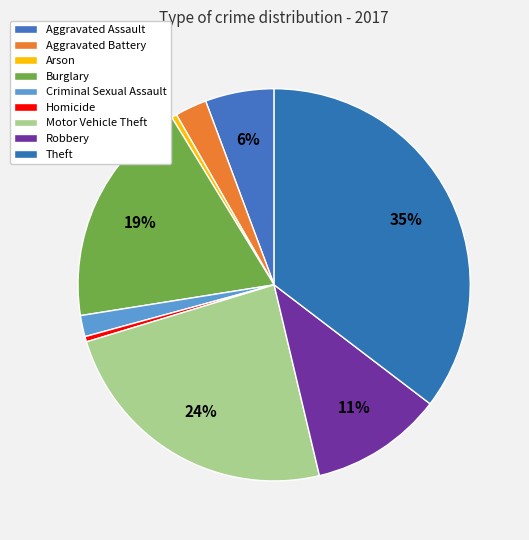

The Burglary slice represents 19% of the pie. True or false?

True